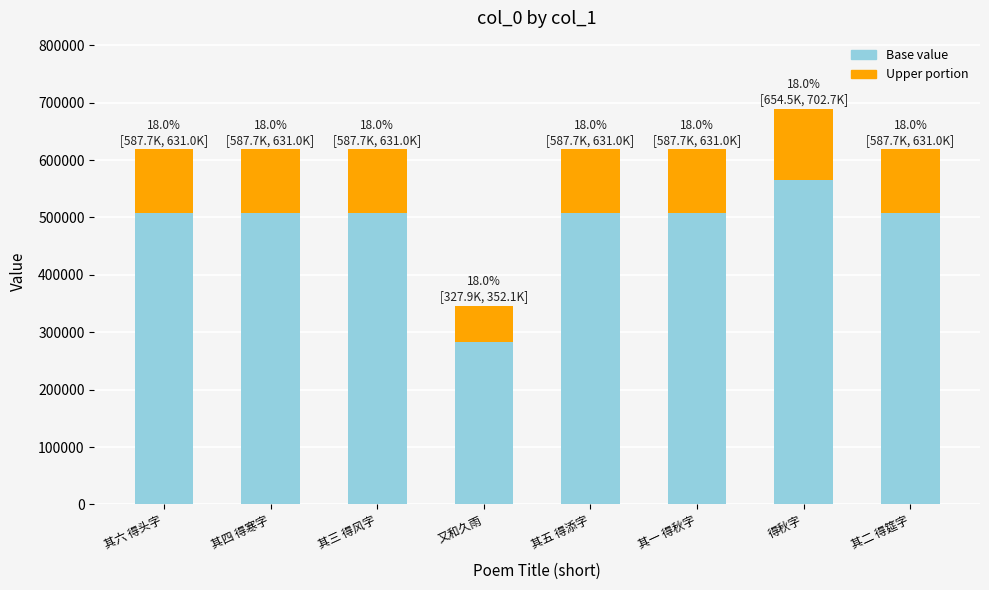

The value of Base value at 得秋字 is 778275.6. True or false?

False